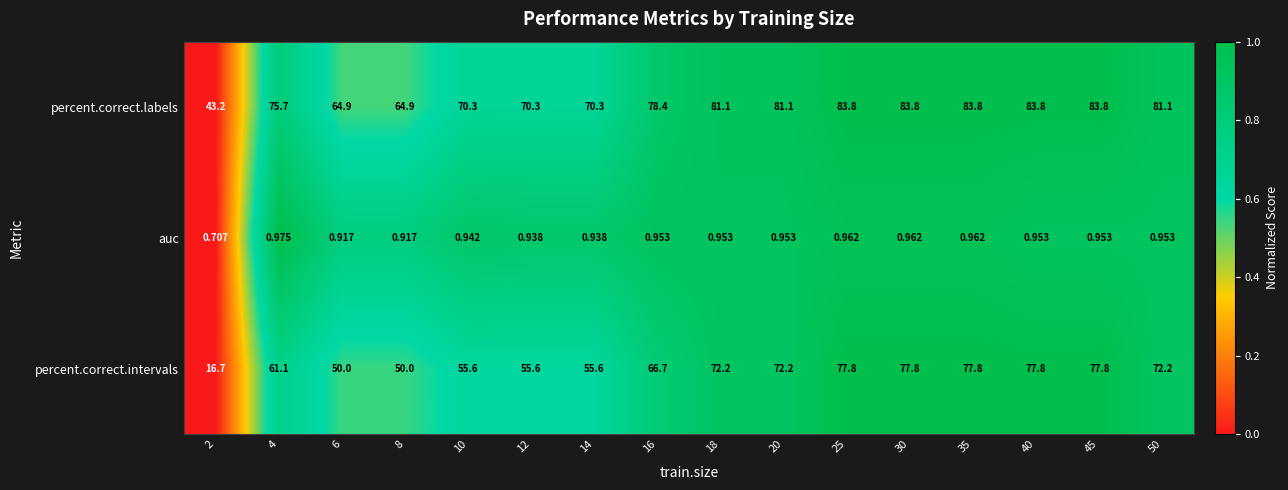

Which series has the largest total across all categories?

percent.correct.labels